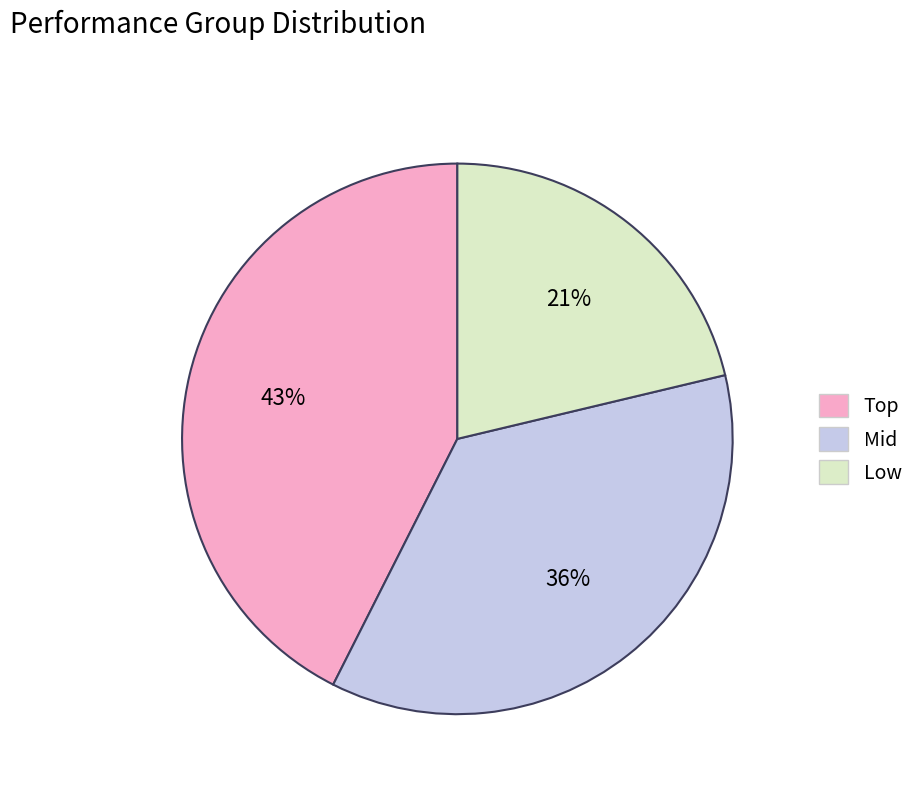

To the nearest percent, what is the average slice percentage?

33%